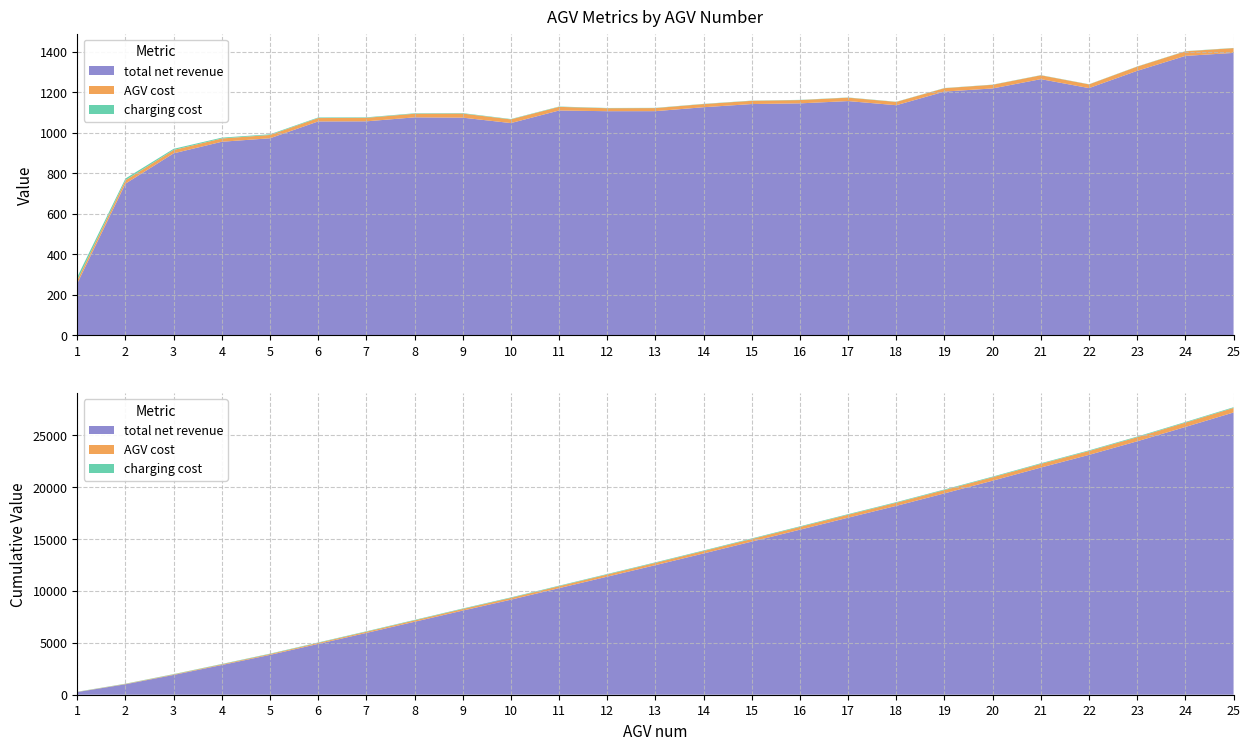

Reading left to right, transcribe all the data shown in this chart.

total net revenue: 1=256.8	2=749.6	3=899.2	4=956.4	5=973.6	6=1056.7	7=1057.3	8=1076.9	9=1075.5	10=1048.6	11=1110.7	12=1107.3	13=1107.5	14=1127.0	15=1142.6	16=1146.0	17=1157.3	18=1136.8	19=1204.2	20=1219.7	21=1265.6	22=1221.4	23=1306.7	24=1380.4	25=1395.2
AGV cost: 1=16.0	2=16.8	3=16.7	4=16.2	5=16.3	6=16.7	7=17.2	8=17.9	9=20.1	10=18.2	11=17.9	12=14.7	13=15.1	14=15.5	15=16.0	16=16.3	17=16.9	18=16.2	19=16.7	20=18.0	21=19.0	22=18.2	23=20.6	24=22.6	25=23.6
charging cost: 1=16.3	2=8.6	3=5.6	4=4.1	5=3.3	6=2.8	7=2.5	8=2.3	9=2.3	10=1.8	11=1.7	12=1.2	13=1.2	14=1.1	15=1.1	16=1.0	17=1.0	18=0.9	19=0.9	20=0.9	21=0.9	22=0.8	23=0.9	24=1.0	25=1.0